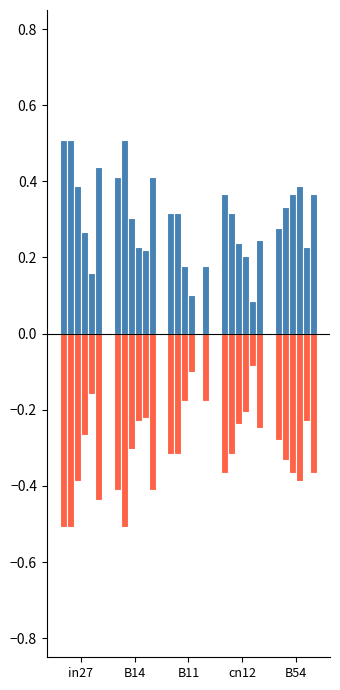

At which category is the sum across all series the highest?

in27